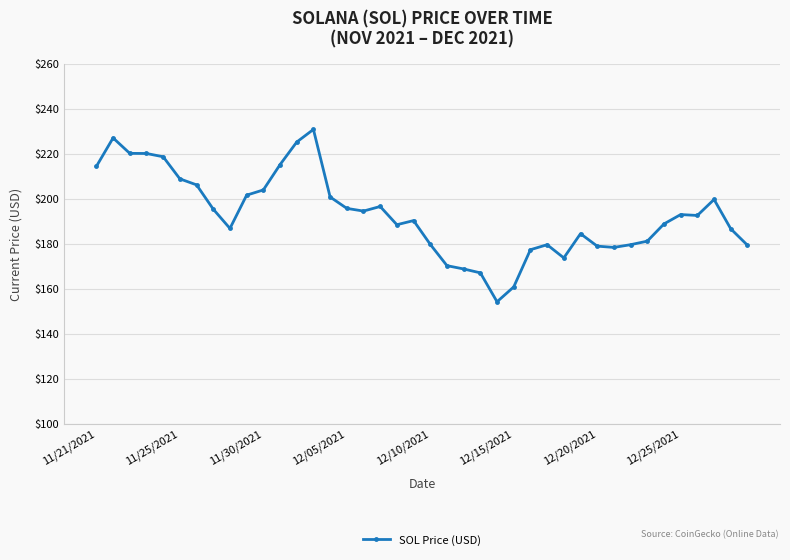

How many values are below 192?

20